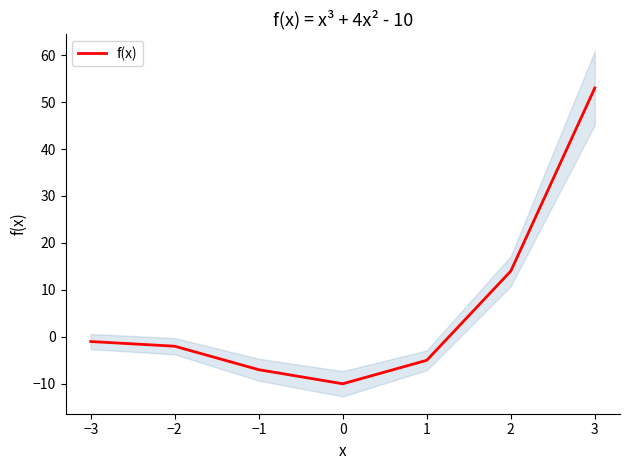

True or false: f(x) has a value of 13 at 3.

False